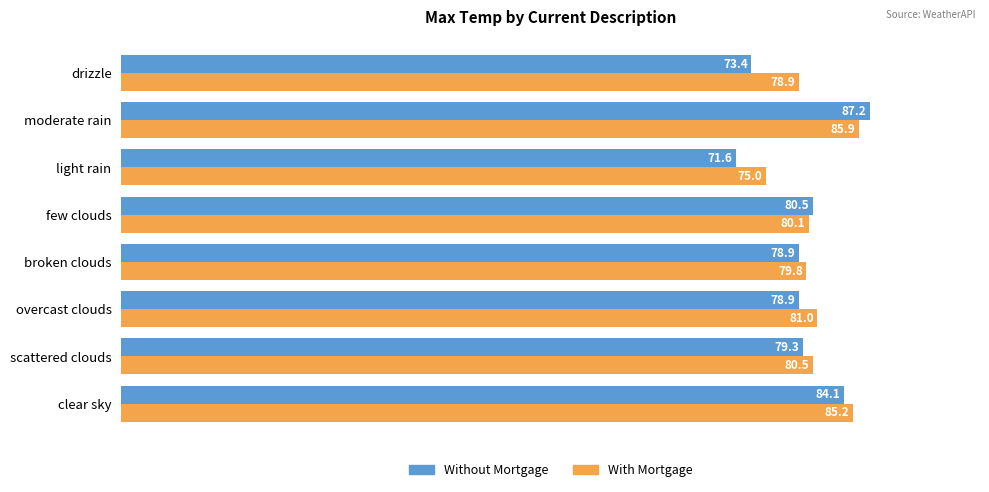

The value of Without Mortgage at moderate rain is 87.2. True or false?

True